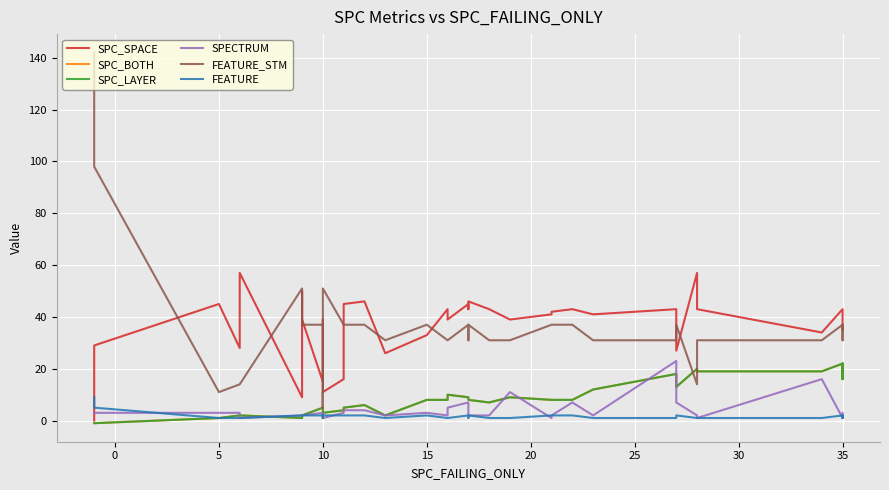

Which series has the largest total across all categories?

SPC_SPACE